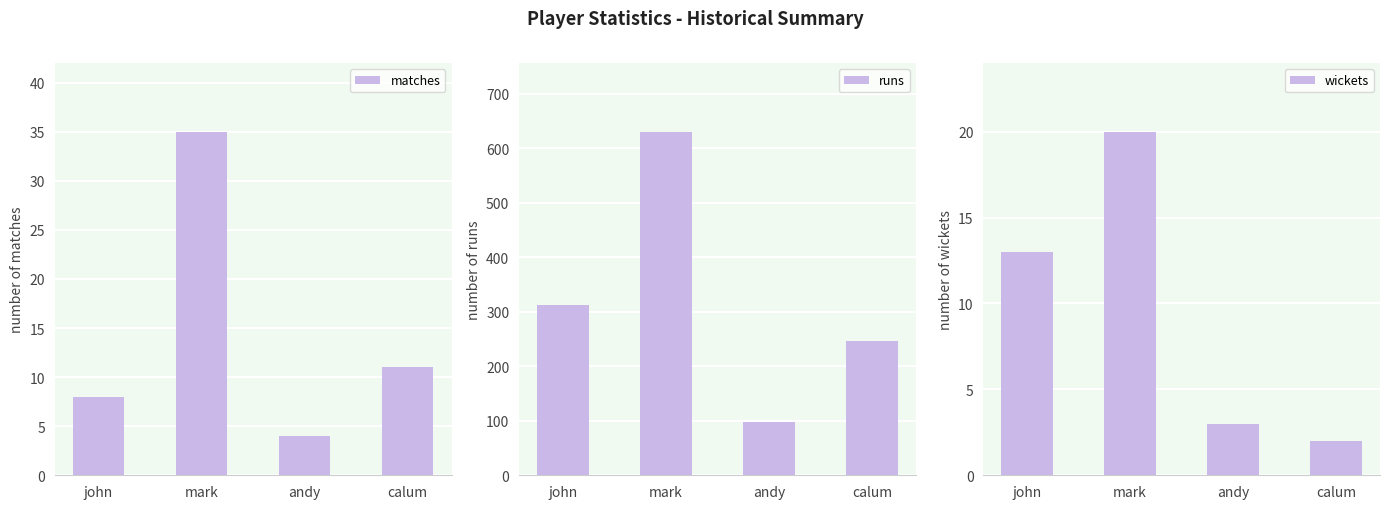

The matches series shows 4 at andy. True or false?

True